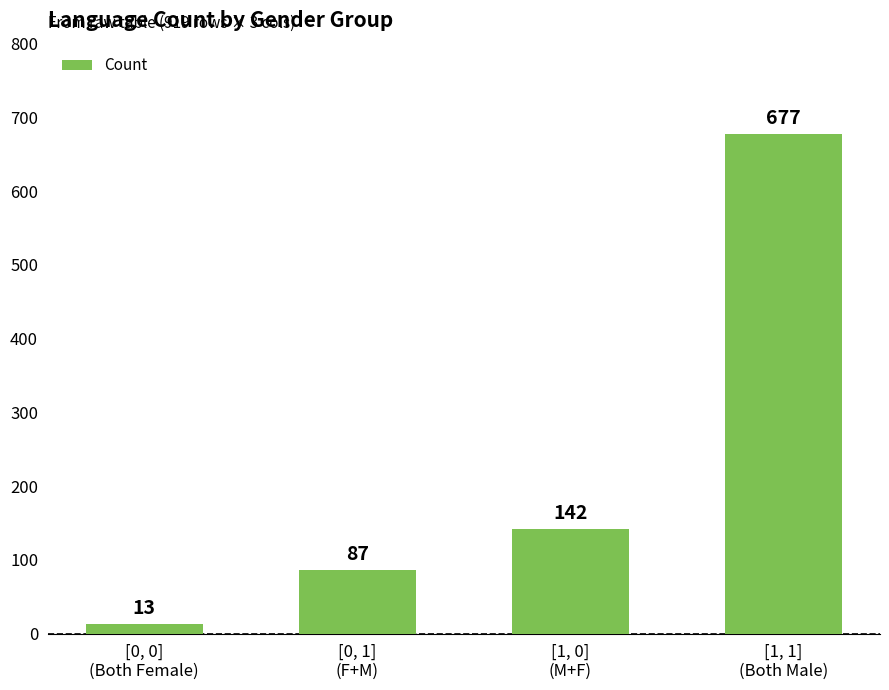

Which category has the highest value across all series?

[1, 1]
(Both Male)